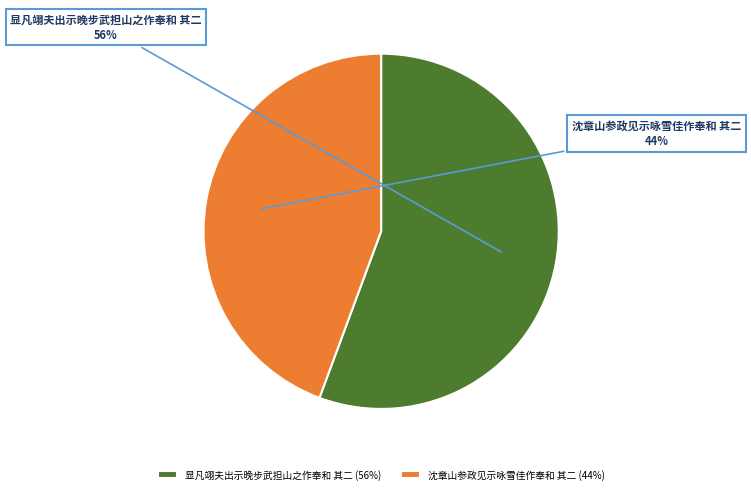

How many slices are in this pie chart?

2